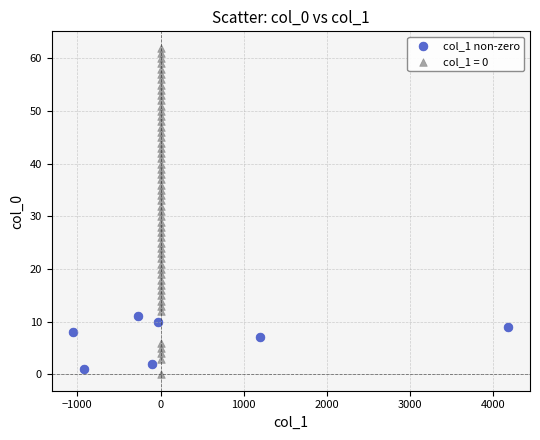

Which series reaches the maximum Y coordinate?

col_1 = 0